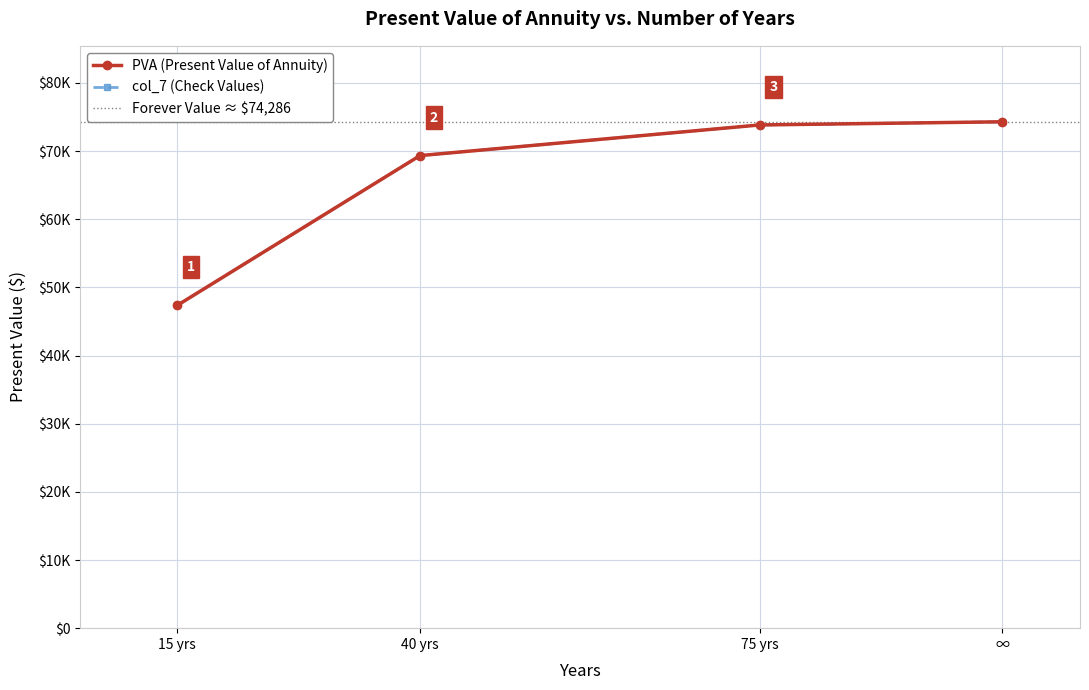

What is the value of the PVA point at the 1st from the left?

47361.2